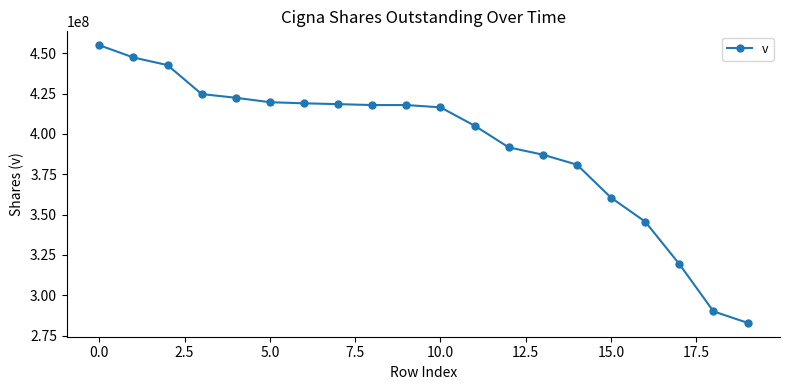

What is the smallest value displayed?

282857143